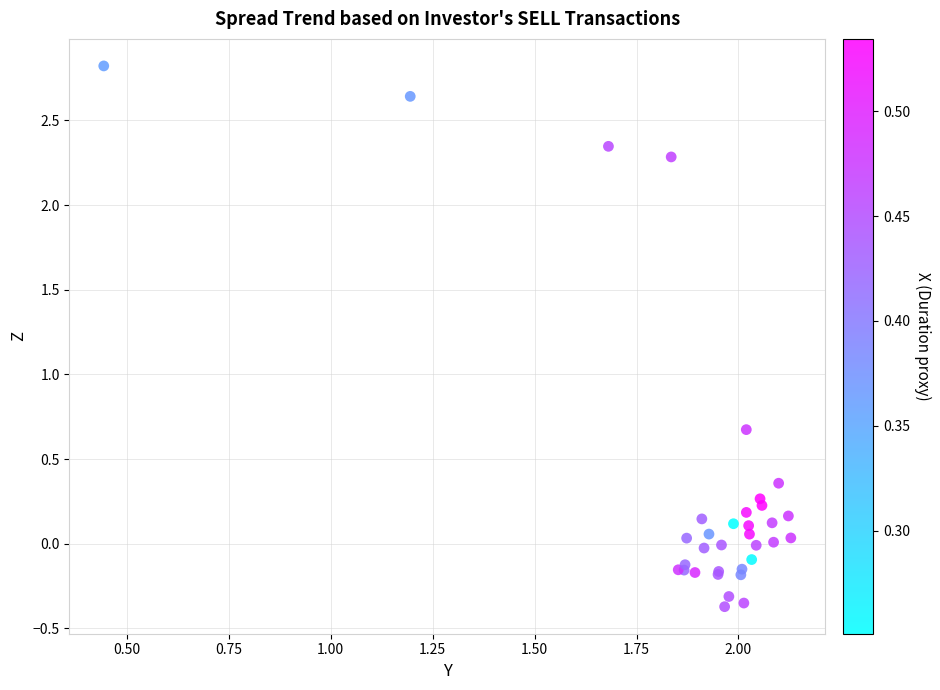

What Y value in the scatter plot is closest to 1?

0.7